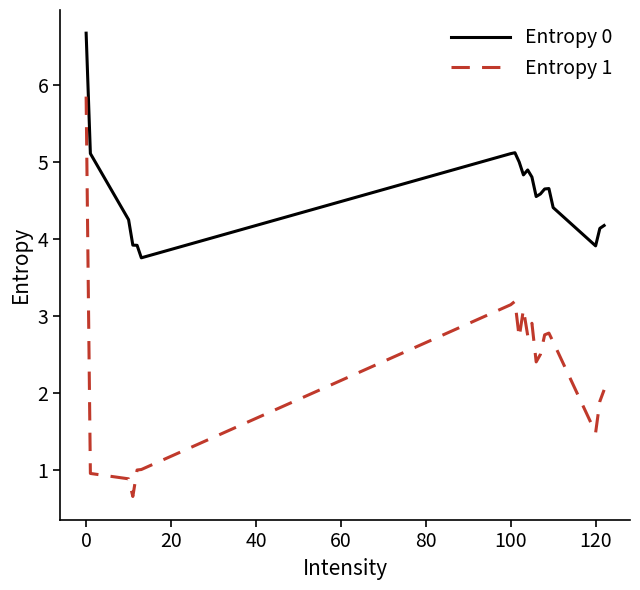

What are all the series names shown in the legend?

Entropy 0, Entropy 1